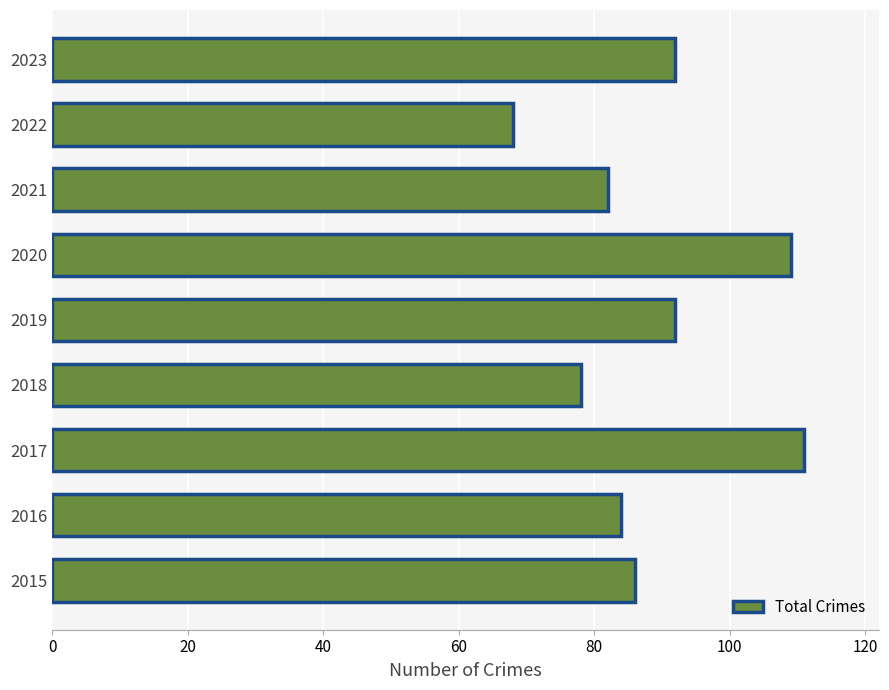

Which has a higher value, 2018 or 2022?

2018